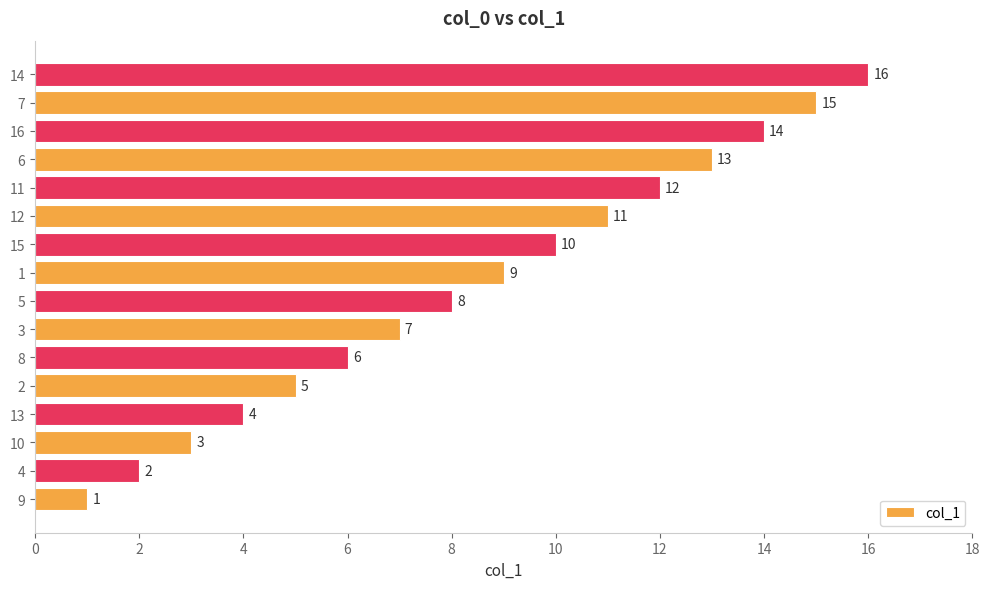

The chart shows a value of 8 at 2. True or false?

False